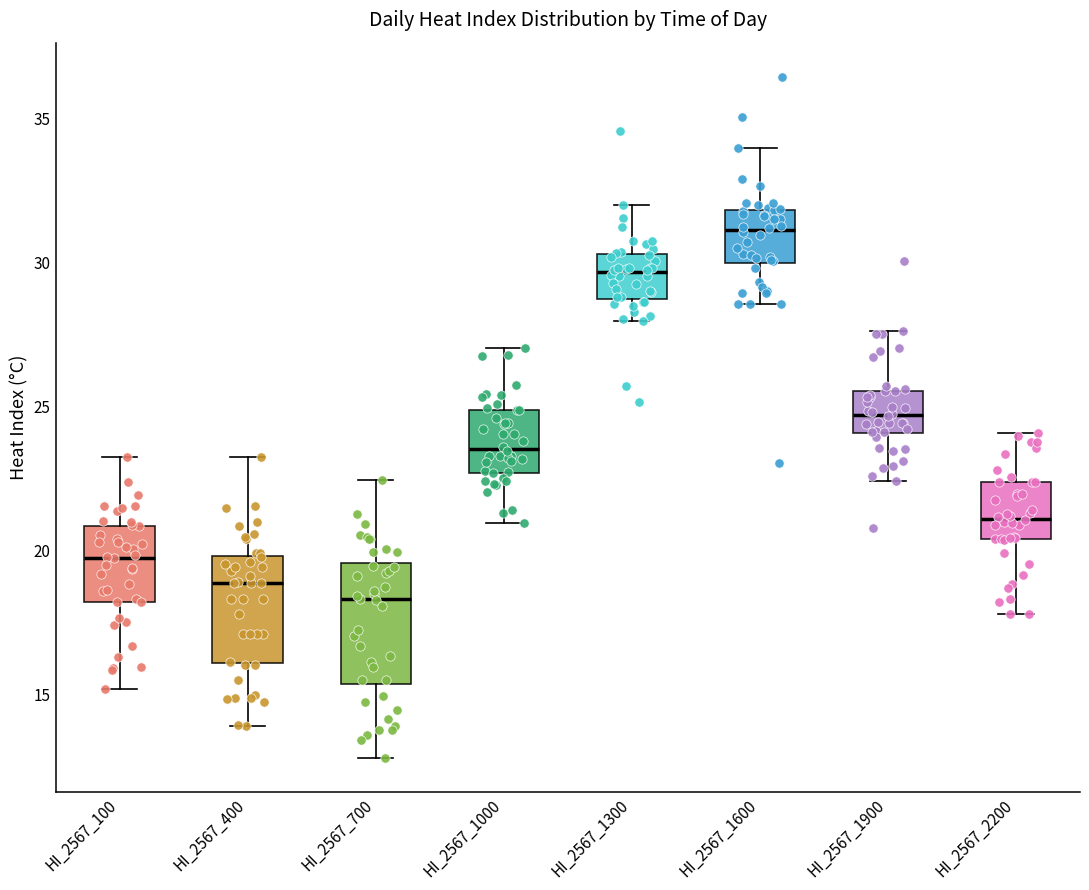

Which box has the highest median line?

HI_2567_1600